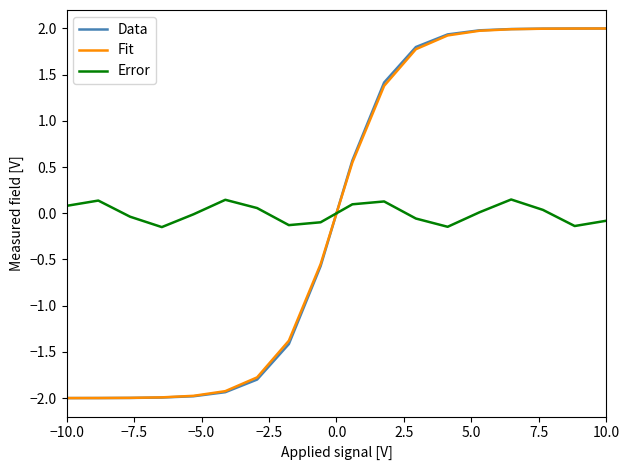

How many times do Data and Error cross each other?

1